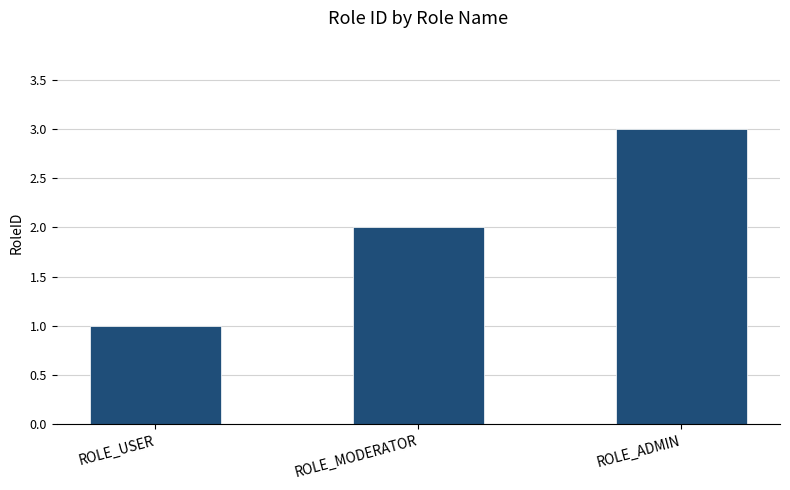

True or false: the data shows 1 at ROLE_MODERATOR.

False